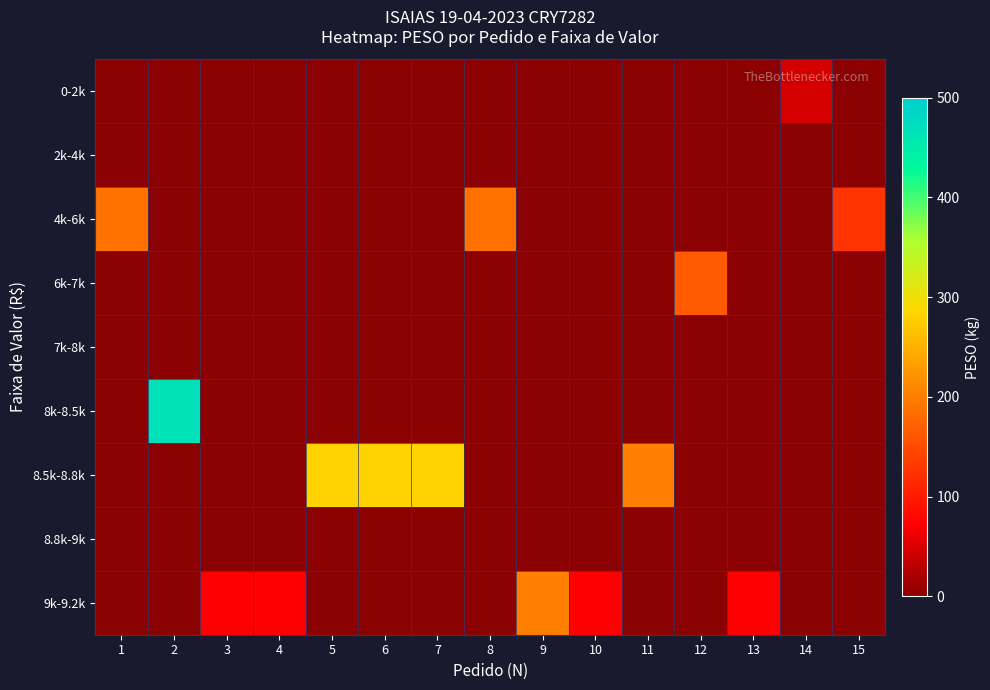

How many series are shown in this chart?

9